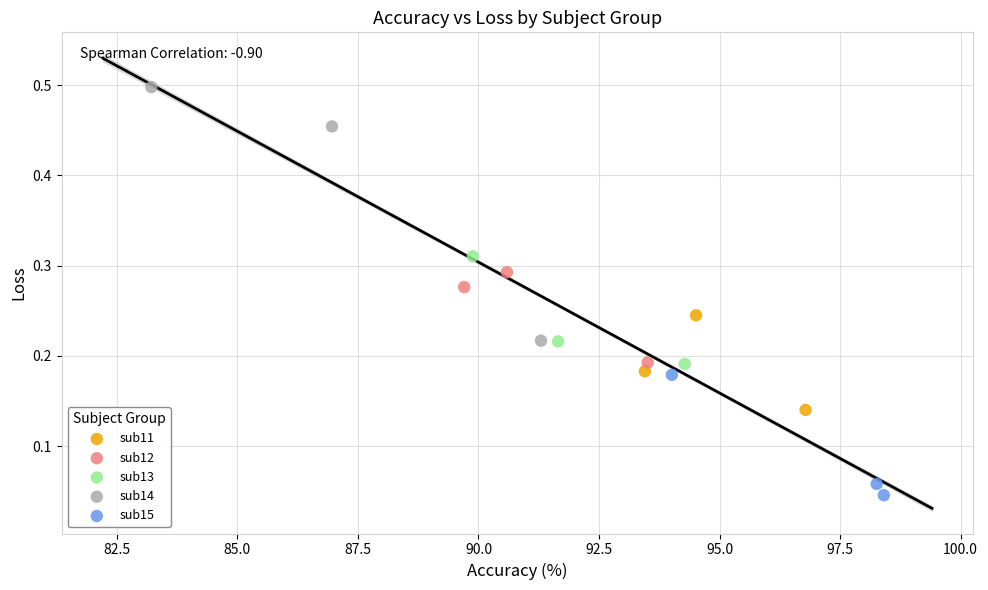

Which series reaches the minimum Y coordinate?

sub15